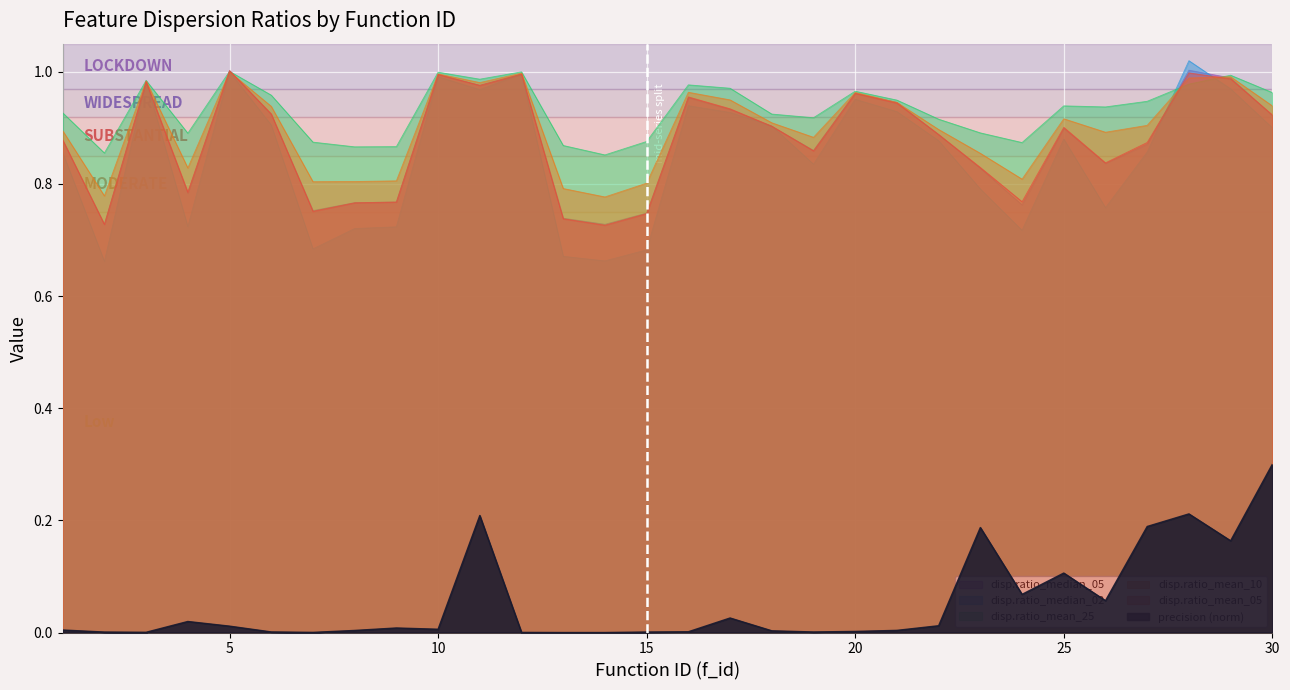

Between 17 and 30, which series saw the biggest shift?

precision